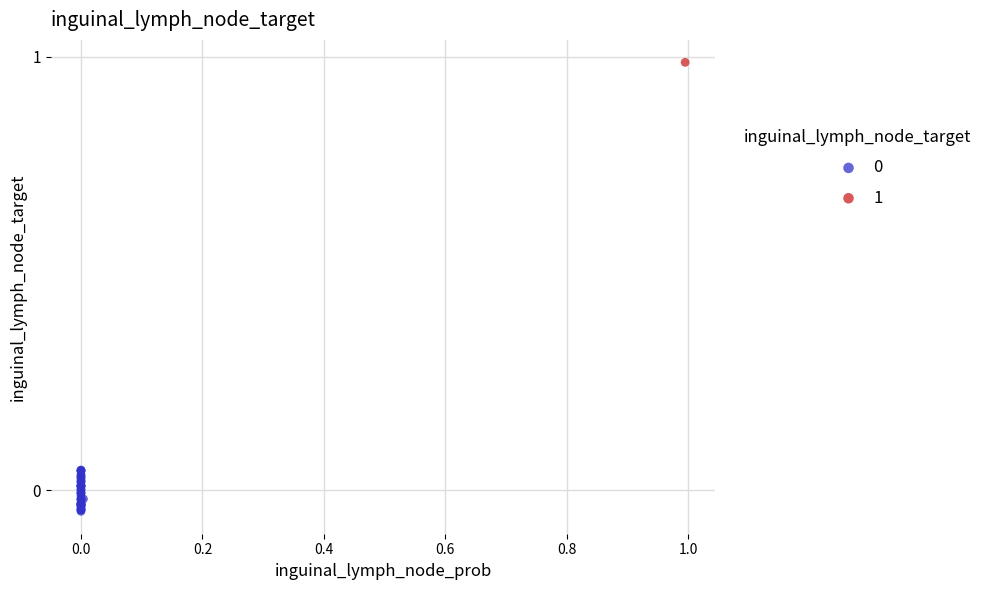

Which series contains the highest Y value?

1